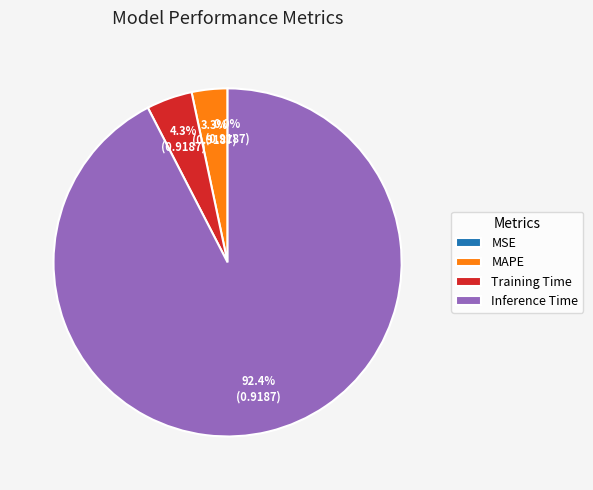

Between Training Time and Inference Time, which is larger?

Inference Time